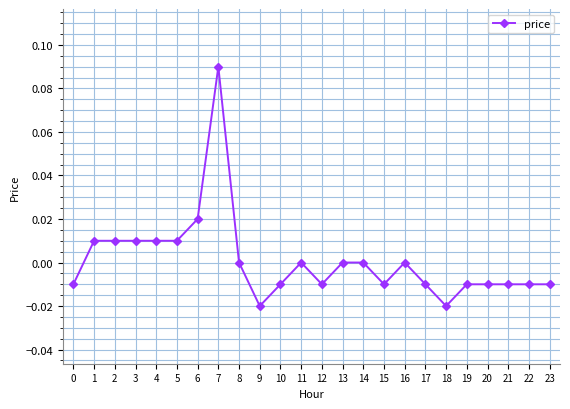

Is it true that the value at 17 is -0.0?

True